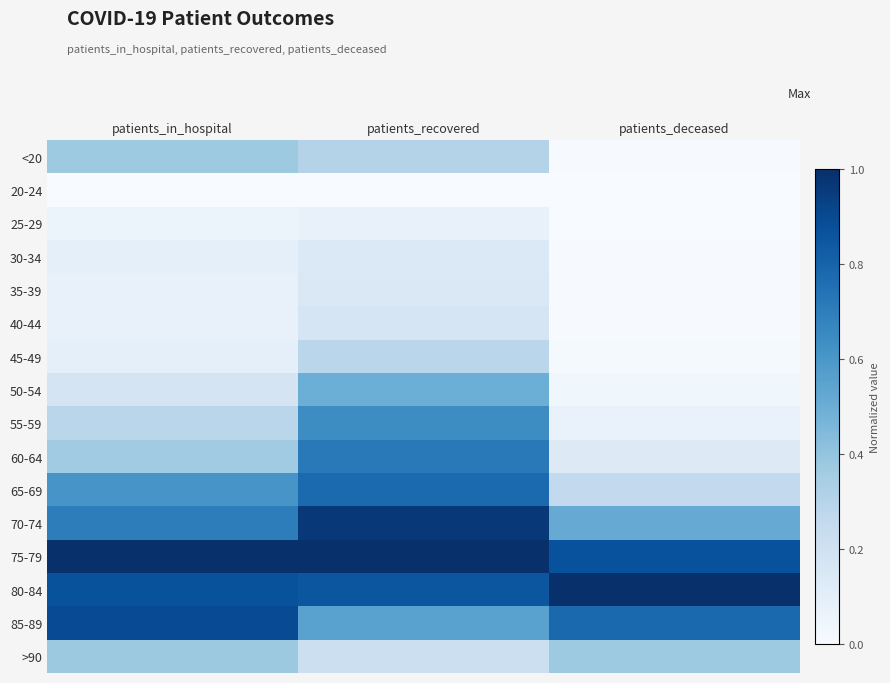

Reading left to right, what are all the values shown in this chart?

<20: patients_in_hospital=0.4	patients_recovered=0.3	patients_deceased=0.0
20-24: patients_in_hospital=0.0	patients_recovered=0.0	patients_deceased=0.0
25-29: patients_in_hospital=0.1	patients_recovered=0.1	patients_deceased=0.0
30-34: patients_in_hospital=0.1	patients_recovered=0.1	patients_deceased=0.0
35-39: patients_in_hospital=0.1	patients_recovered=0.1	patients_deceased=0.0
40-44: patients_in_hospital=0.1	patients_recovered=0.2	patients_deceased=0.0
45-49: patients_in_hospital=0.1	patients_recovered=0.3	patients_deceased=0.0
50-54: patients_in_hospital=0.2	patients_recovered=0.5	patients_deceased=0.0
55-59: patients_in_hospital=0.3	patients_recovered=0.6	patients_deceased=0.1
60-64: patients_in_hospital=0.4	patients_recovered=0.7	patients_deceased=0.1
65-69: patients_in_hospital=0.6	patients_recovered=0.8	patients_deceased=0.3
70-74: patients_in_hospital=0.7	patients_recovered=1.0	patients_deceased=0.5
75-79: patients_in_hospital=1.0	patients_recovered=1.0	patients_deceased=0.9
80-84: patients_in_hospital=0.9	patients_recovered=0.9	patients_deceased=1.0
85-89: patients_in_hospital=0.9	patients_recovered=0.6	patients_deceased=0.8
>90: patients_in_hospital=0.4	patients_recovered=0.2	patients_deceased=0.4